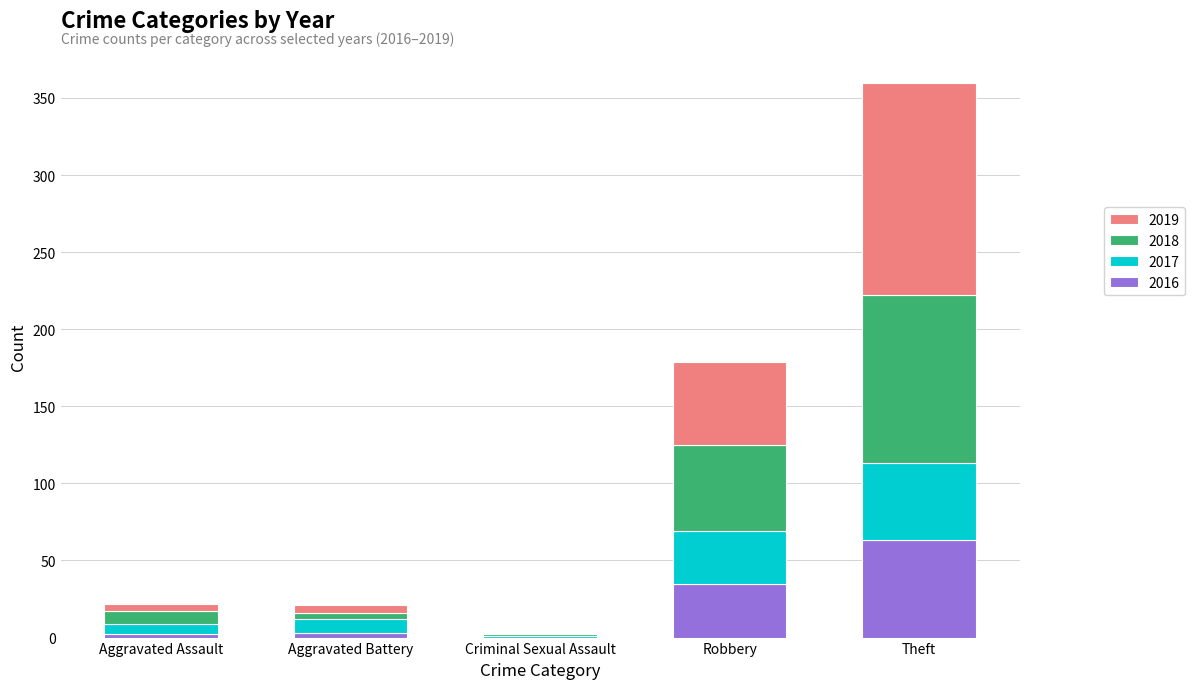

What is the total value across all series at Robbery?

179